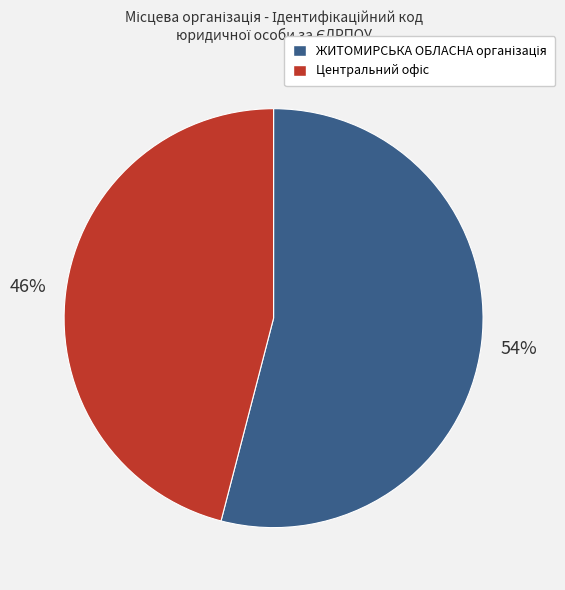

Is there any slice that represents more than half of the pie?

Yes